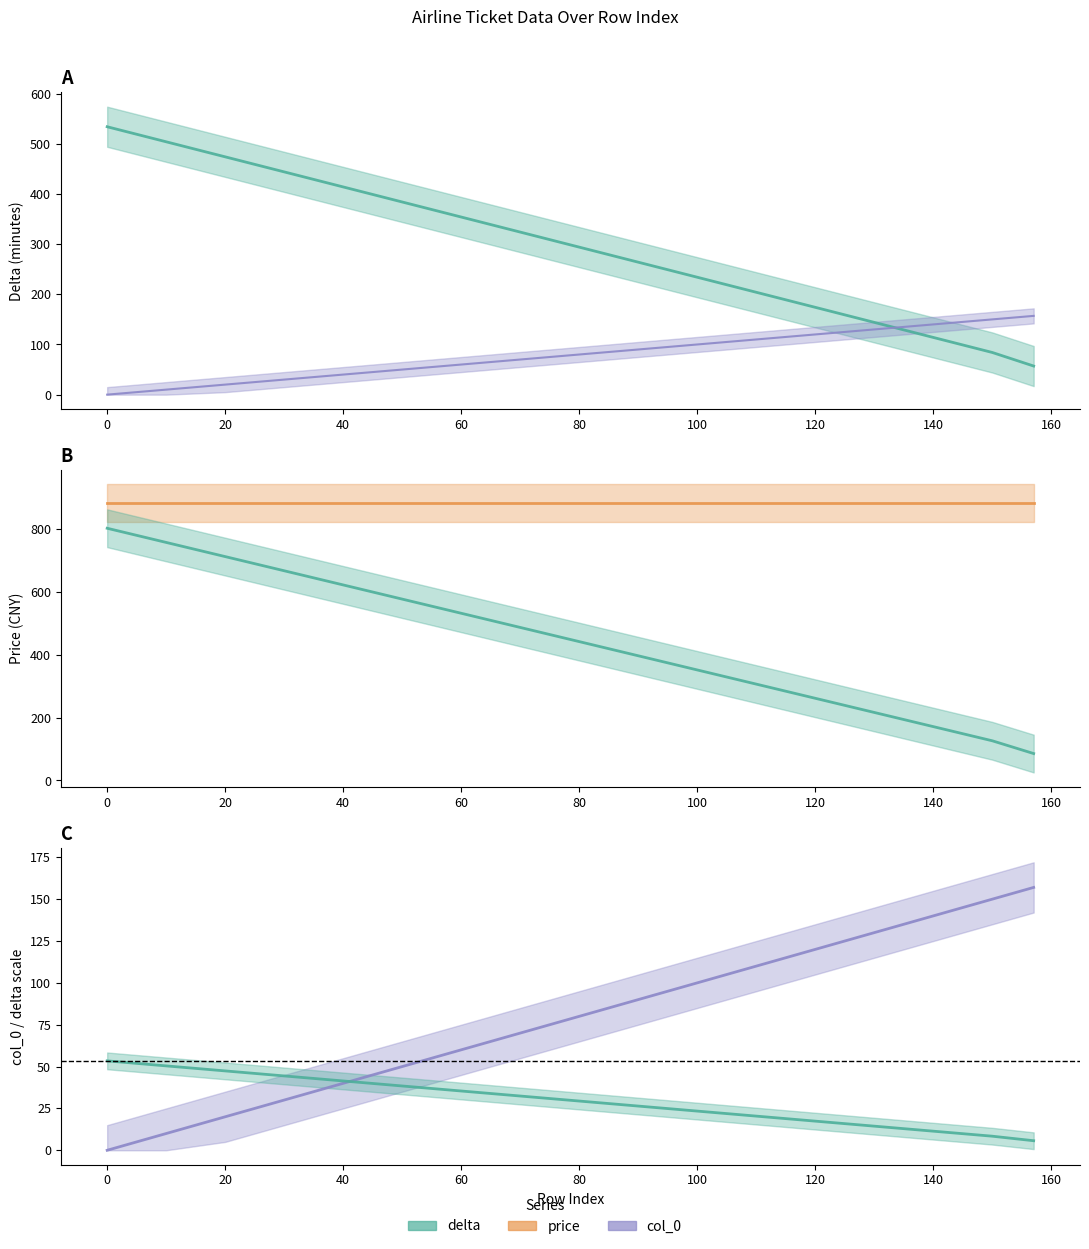

Between 40 and 80, which series saw the biggest shift?

delta (scaled)